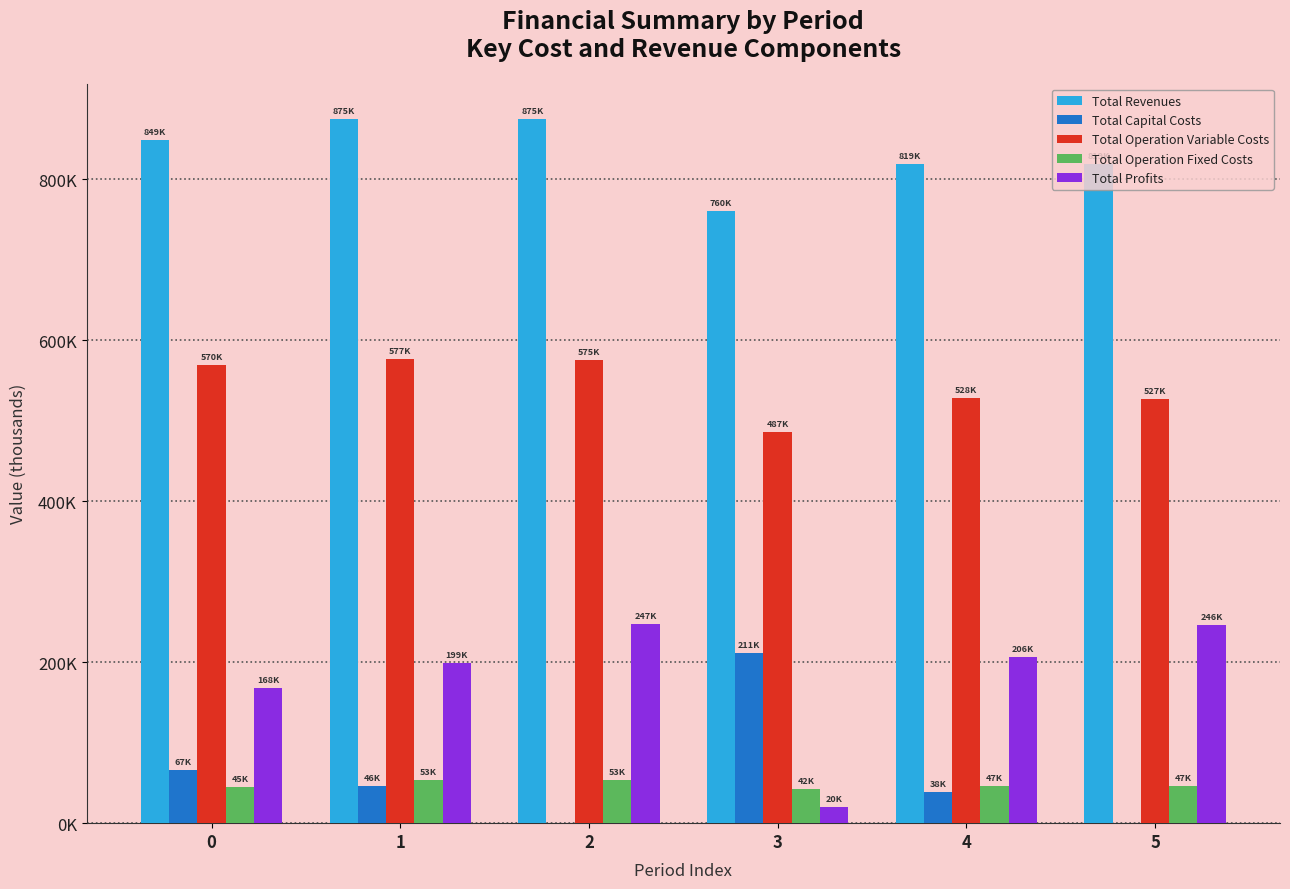

Which series has the widest spread of values?

Total Profits